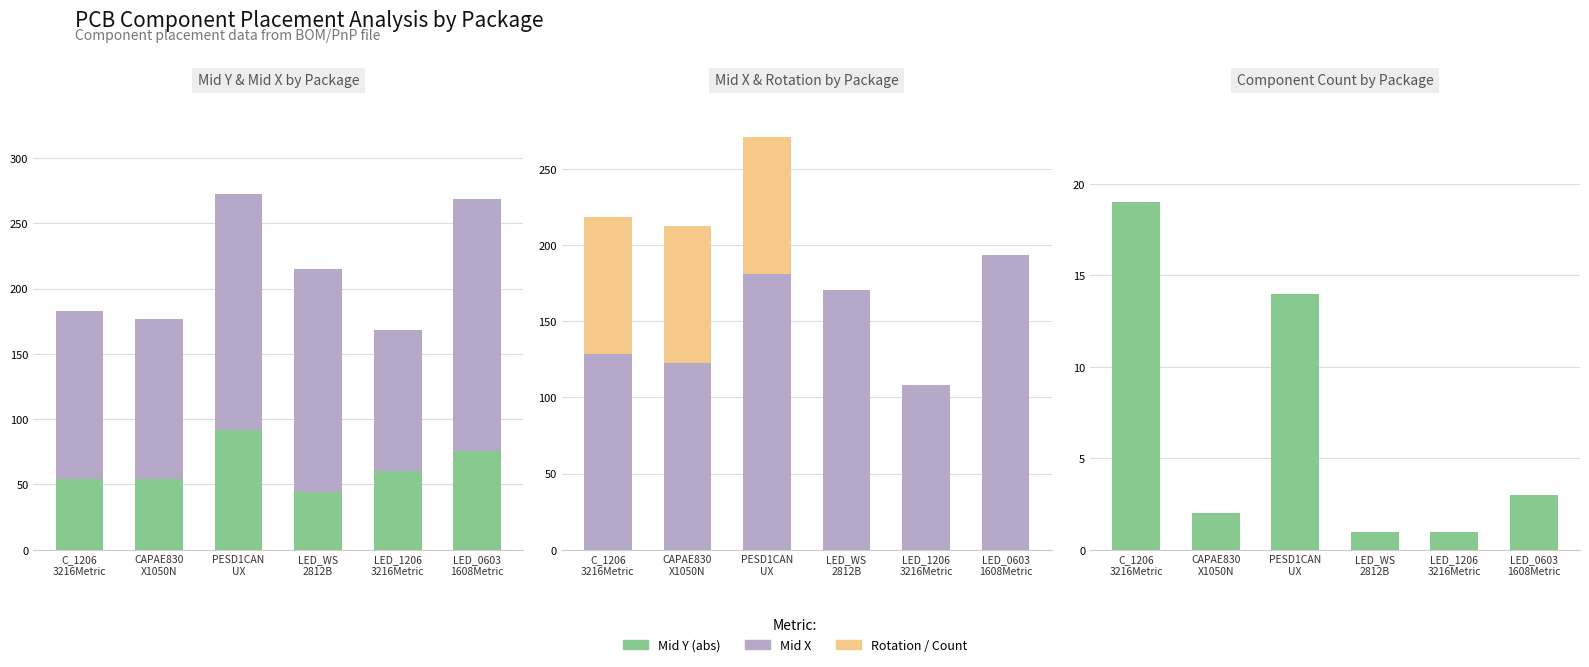

What is the sum of the Mid X values at C_1206
3216Metric and LED_WS
2812B?

299.1